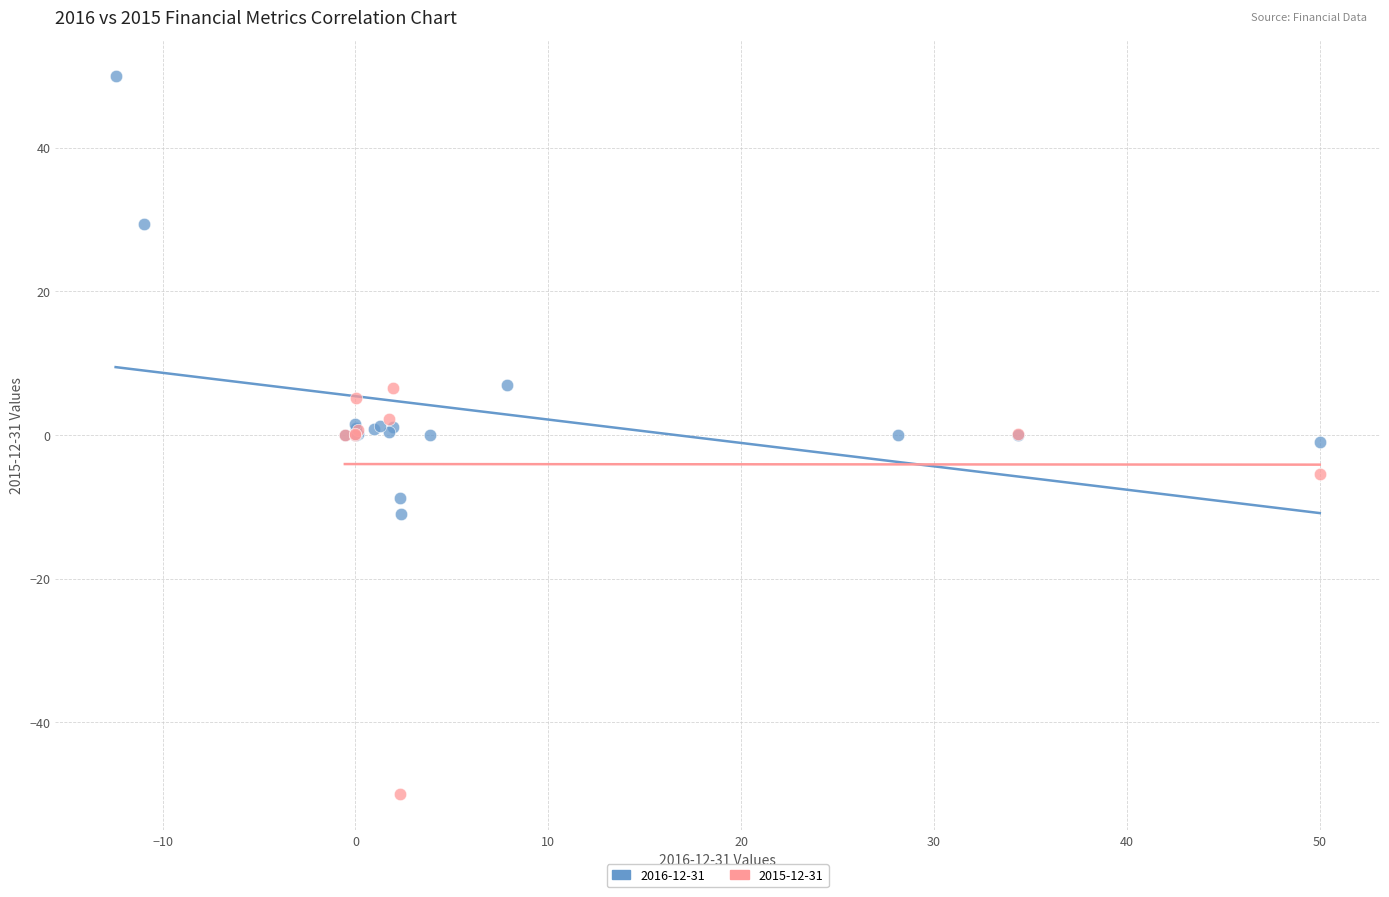

Which series contains the highest Y value?

2016-12-31